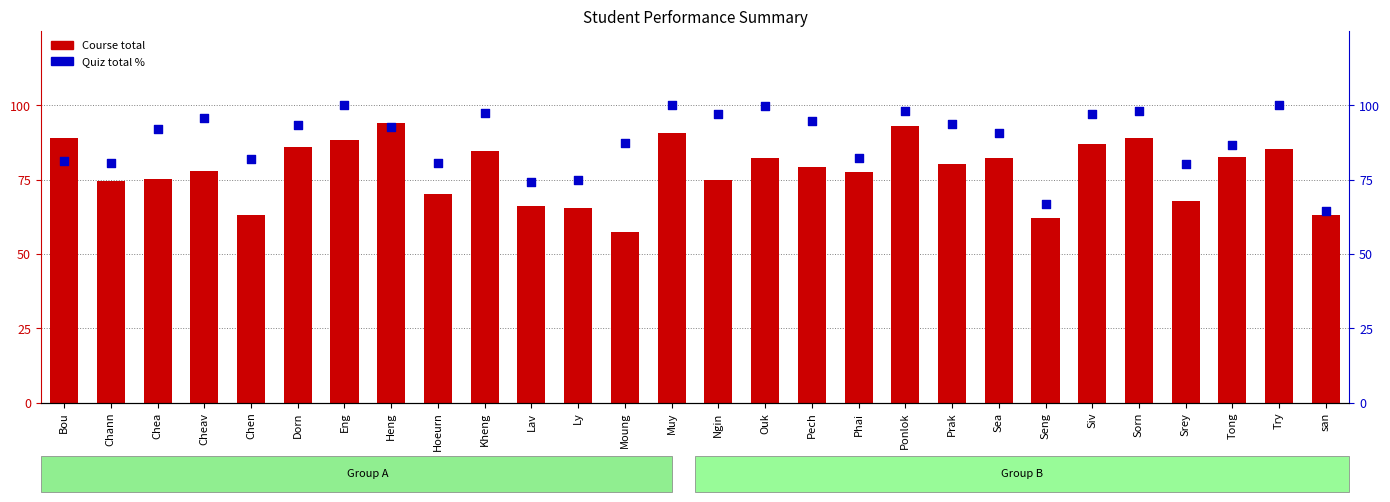

What is the total value across all series at Cheav?

173.8